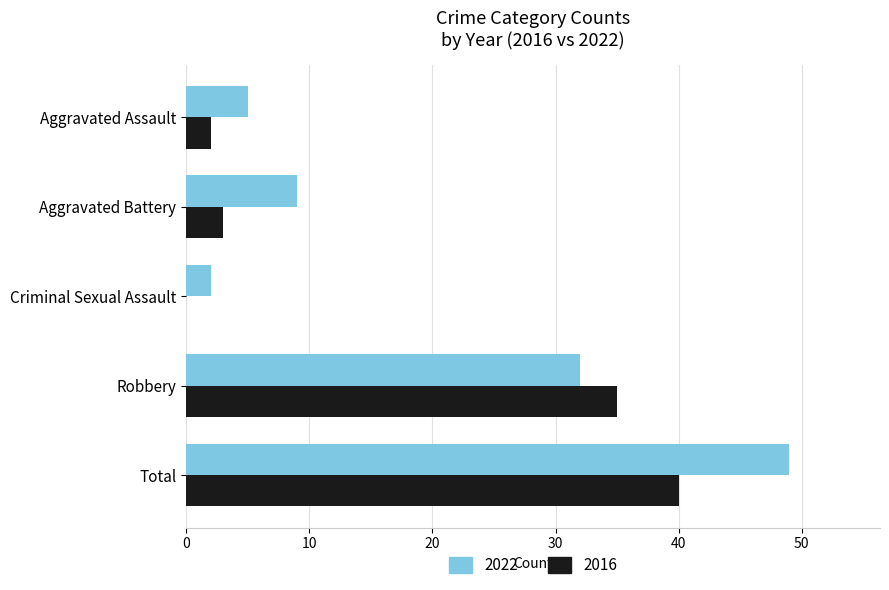

What is the difference between the 2022 values at Total and Robbery?

17